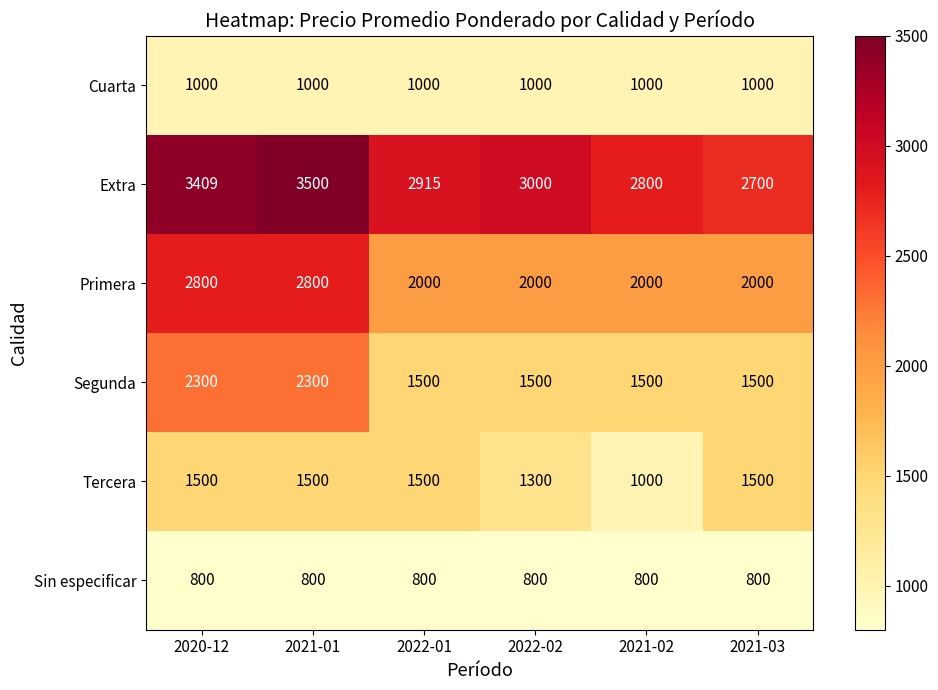

What is the maximum value shown in the chart?

3500